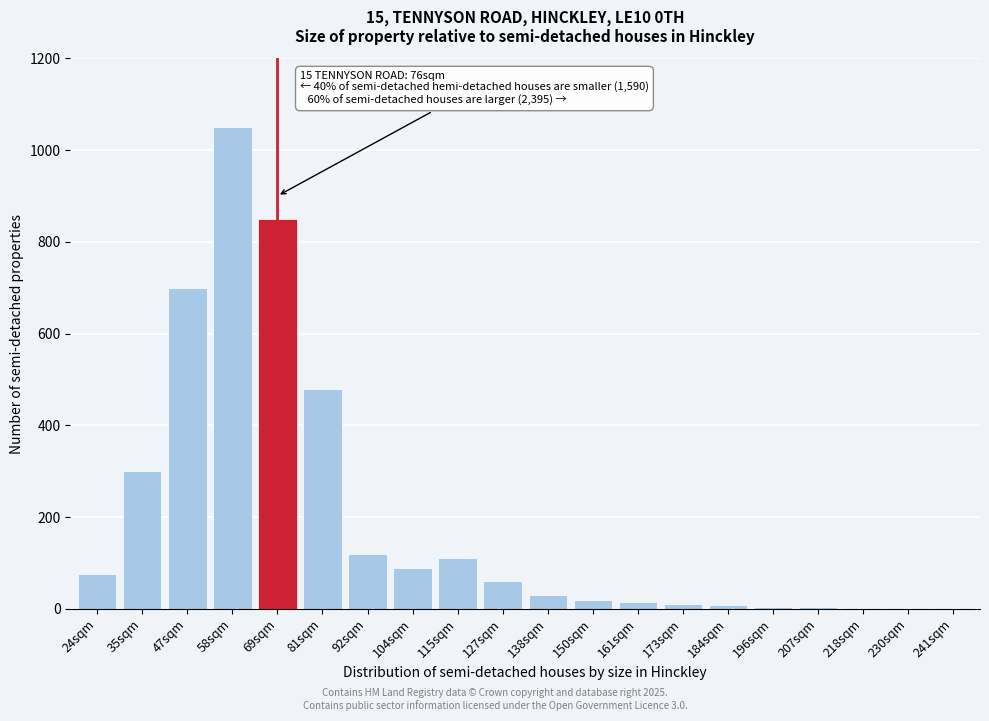

At which label is the value closest to 525?

81sqm